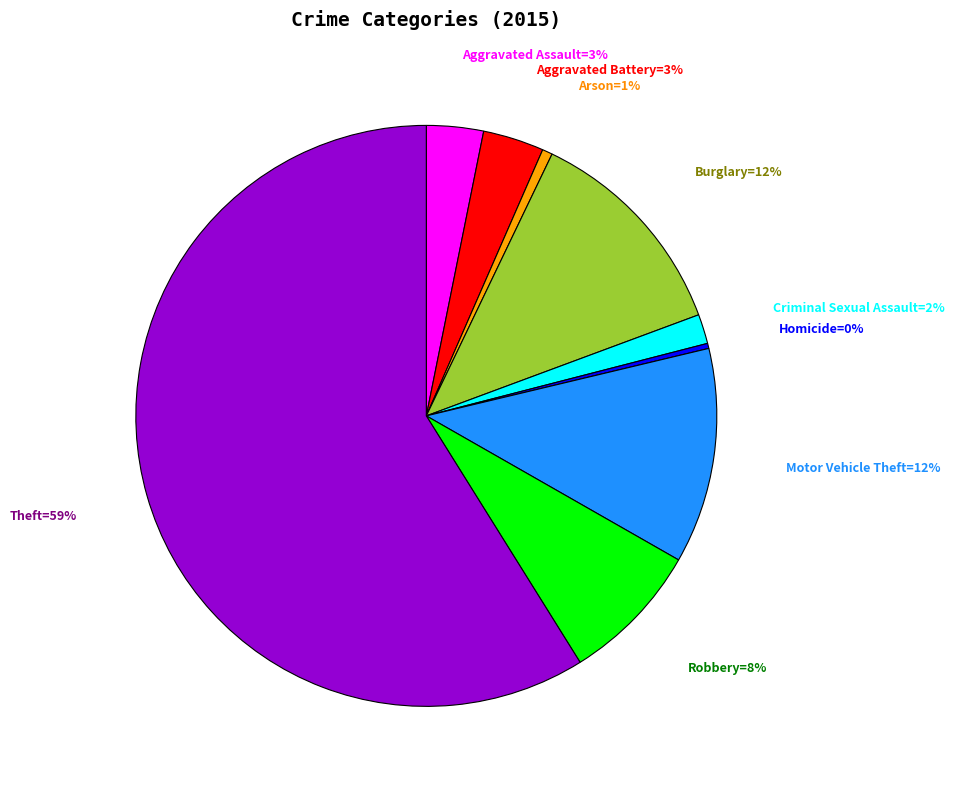

Is there a majority slice in this chart?

Yes